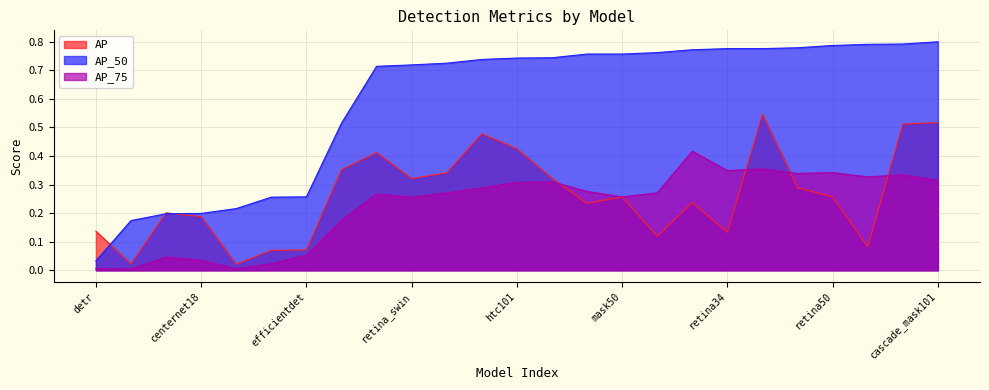

At which label does AP_75 reach its peak?

retina101